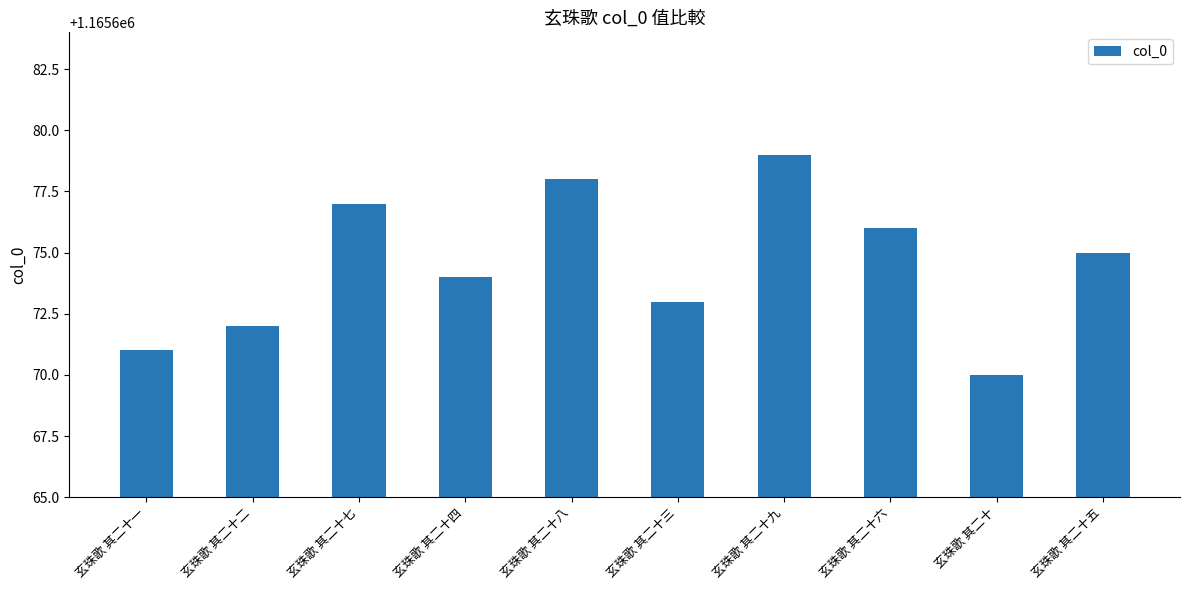

At which category does the chart reach its peak across all series?

玄珠歌 其二十九